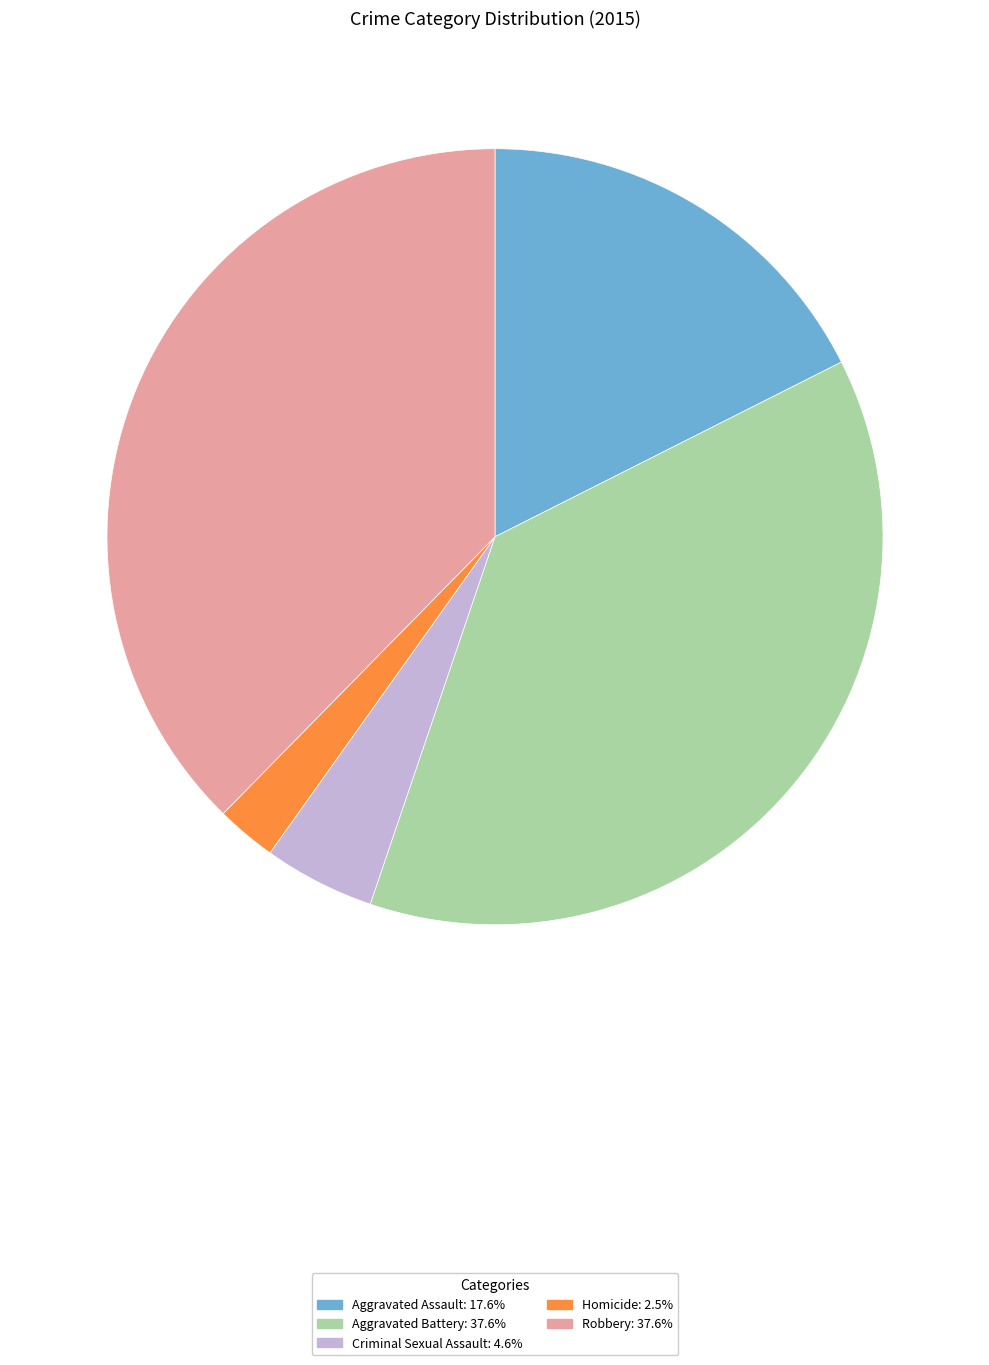

Is the sum of Homicide and Robbery greater than half?

No